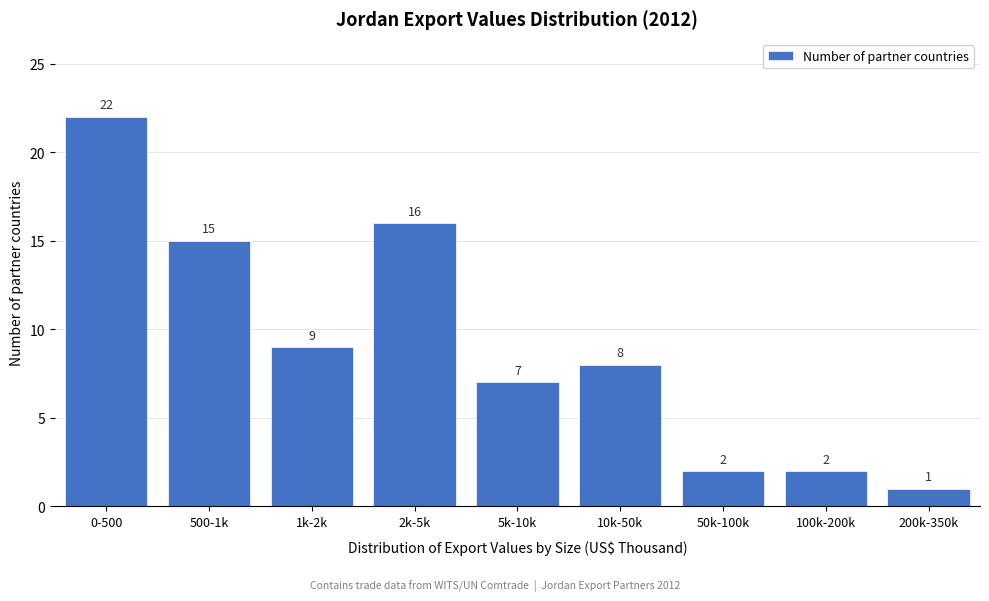

Reading left to right, extract all data points from this chart.

22	15	9	16	7	8	2	2	1